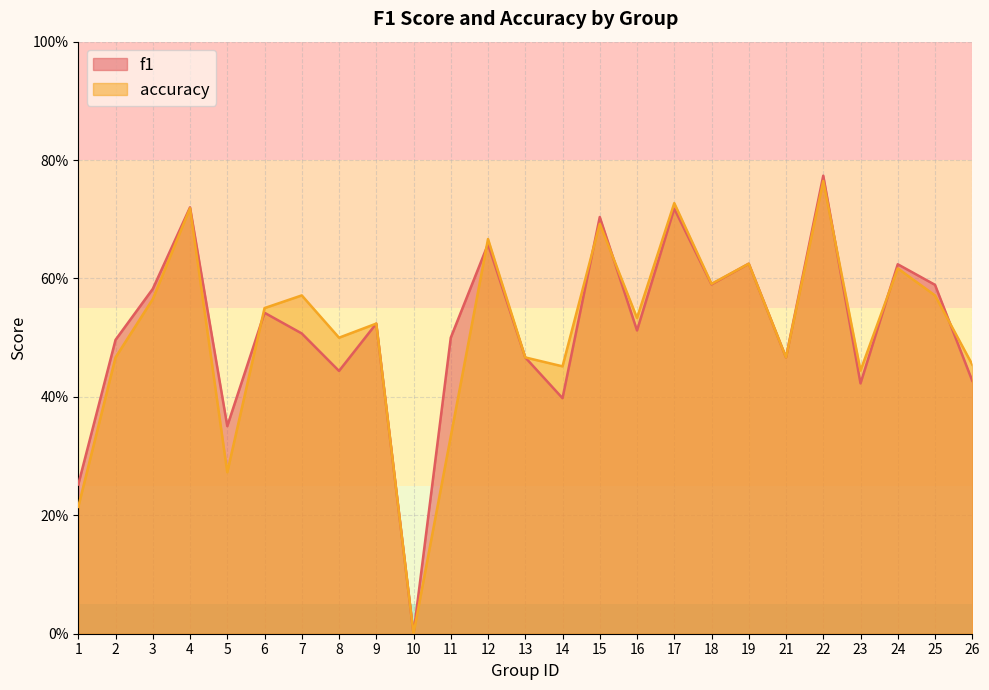

What is the value of the f1 point at the 1st from the left?

0.3